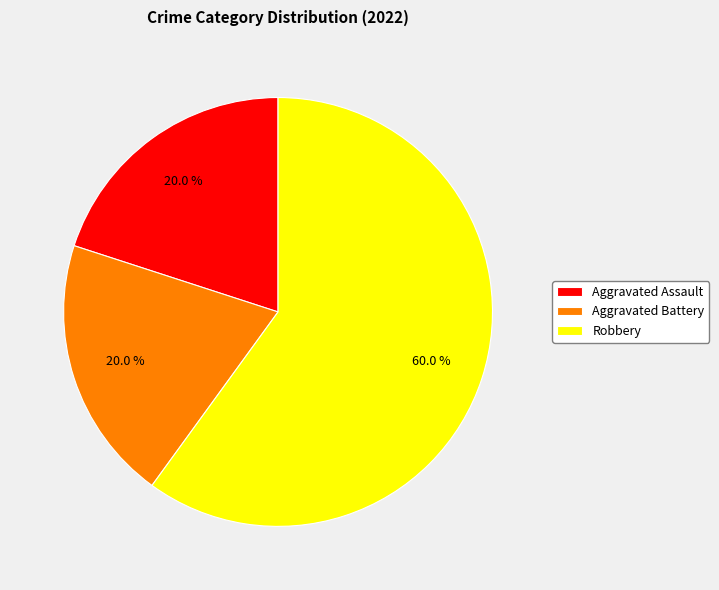

How many slices are in this pie chart?

3